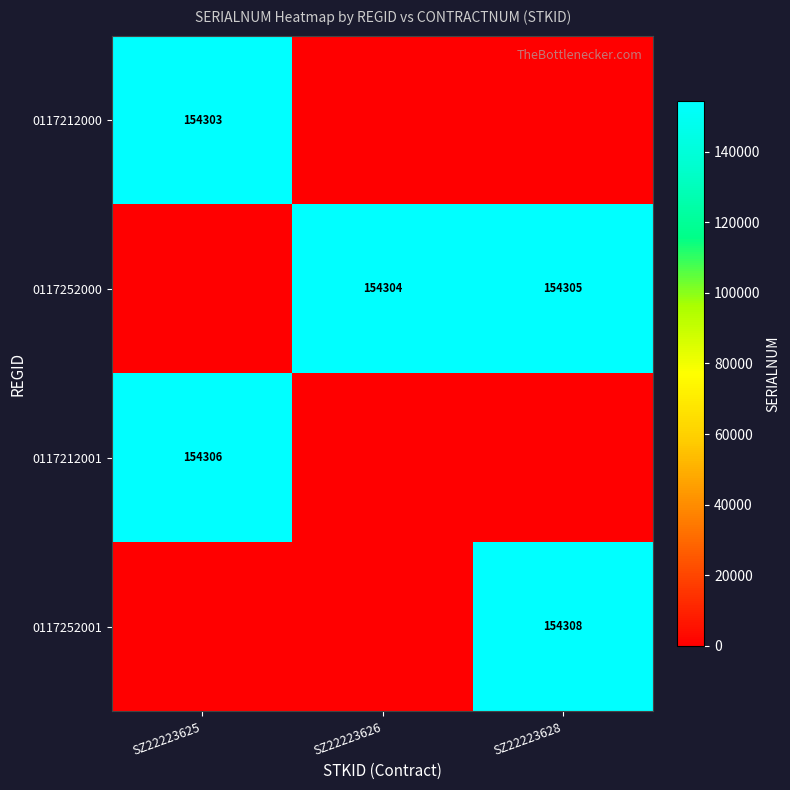

The 0117212001 series shows 154306 at SZ22223625. True or false?

True